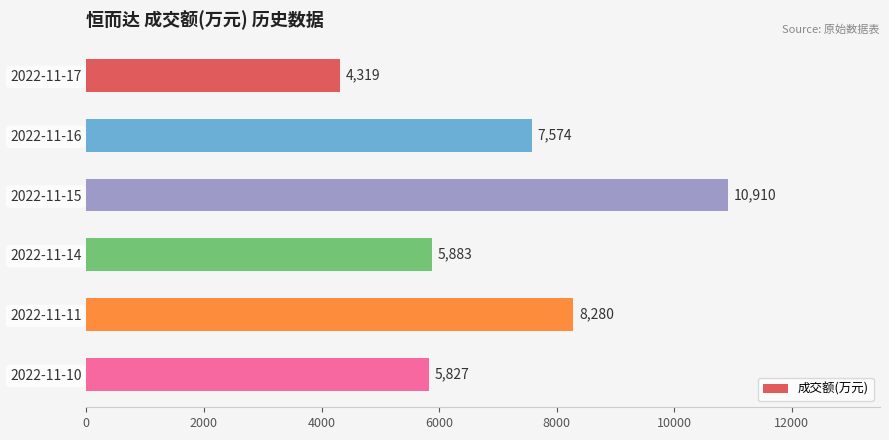

How many categories are shown in the chart?

6